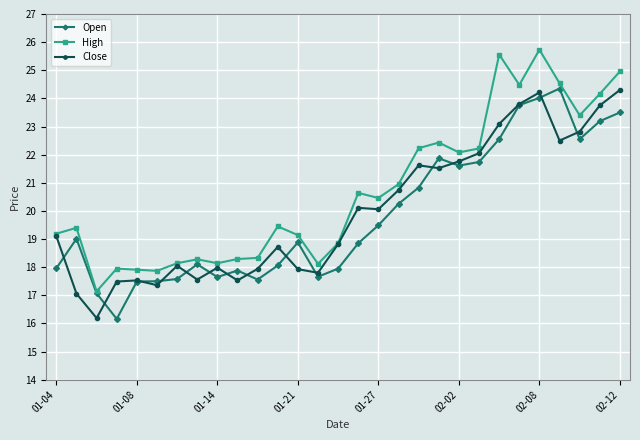

Which series has the largest total across all categories?

High